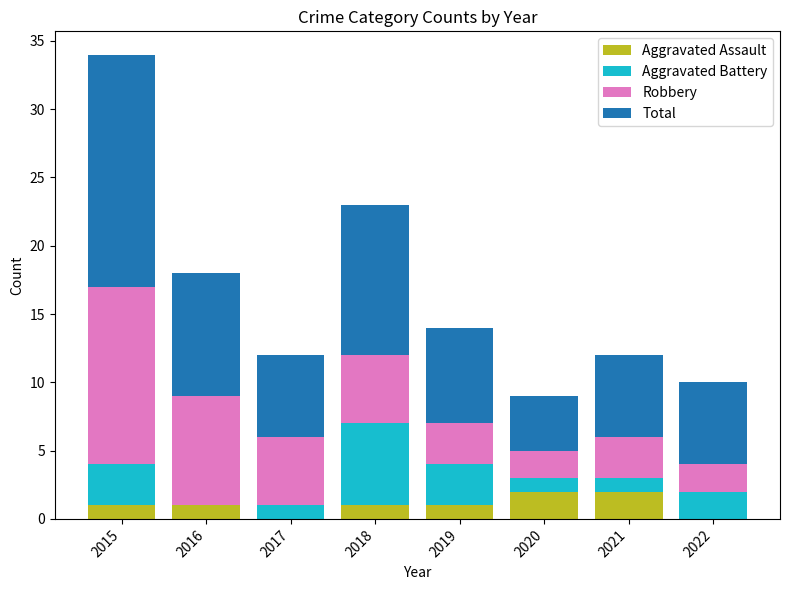

What is the sum of all Aggravated Assault values?

8